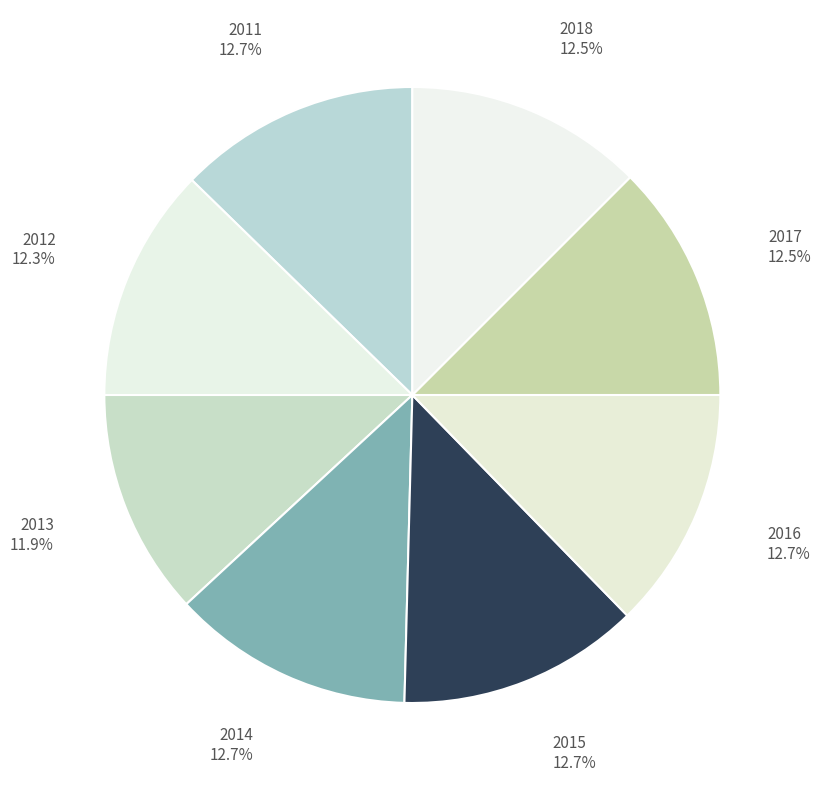

Is 2012 the majority of the pie?

No